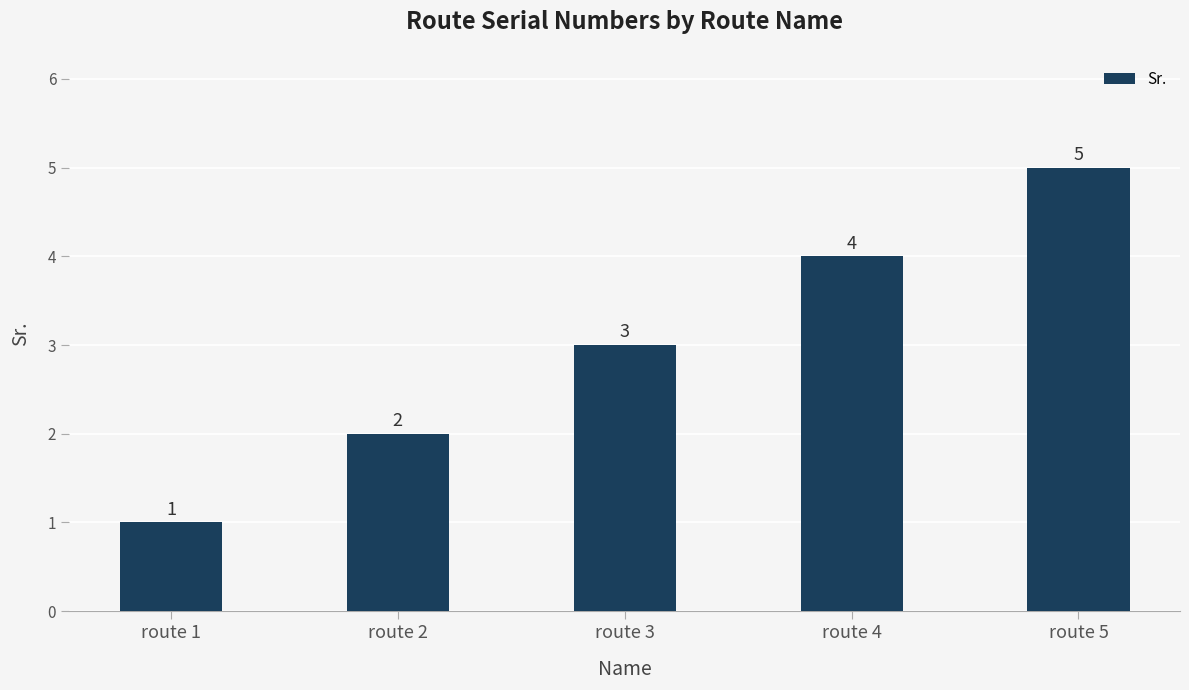

True or false: the data shows 1 at route 4.

False